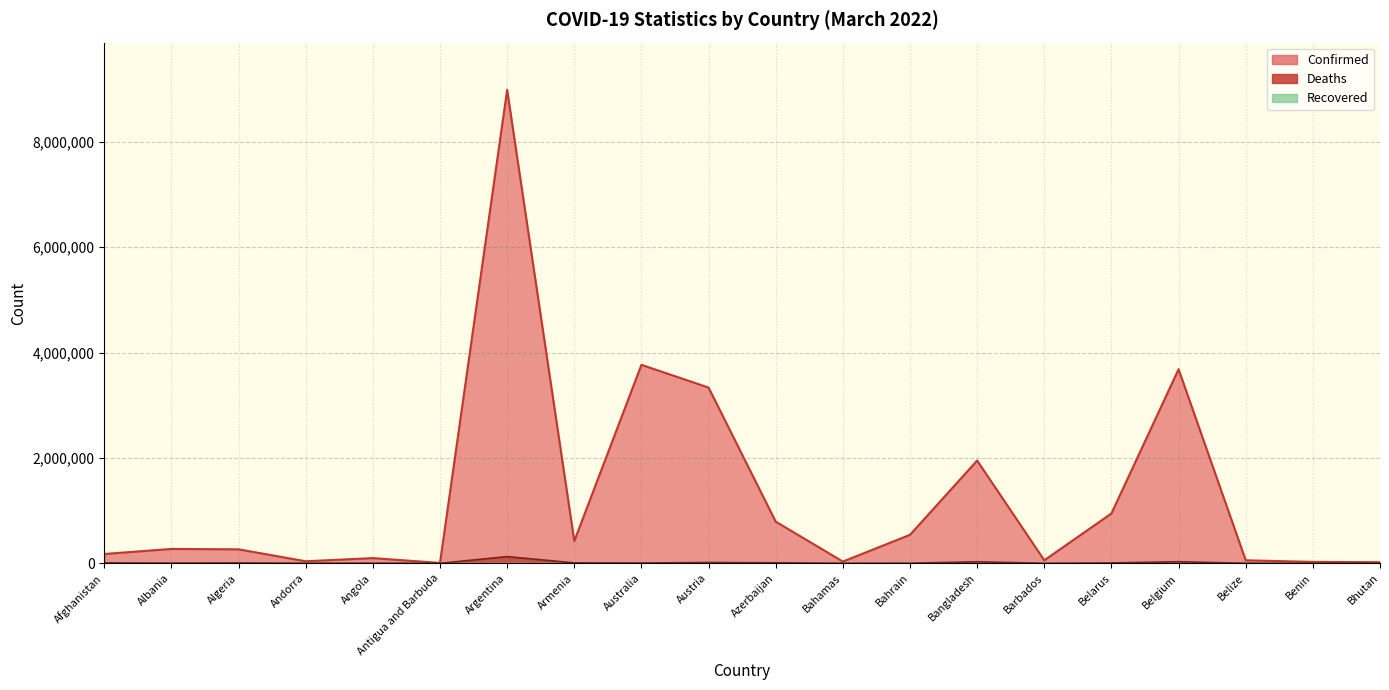

What position from the right is Belize?

3